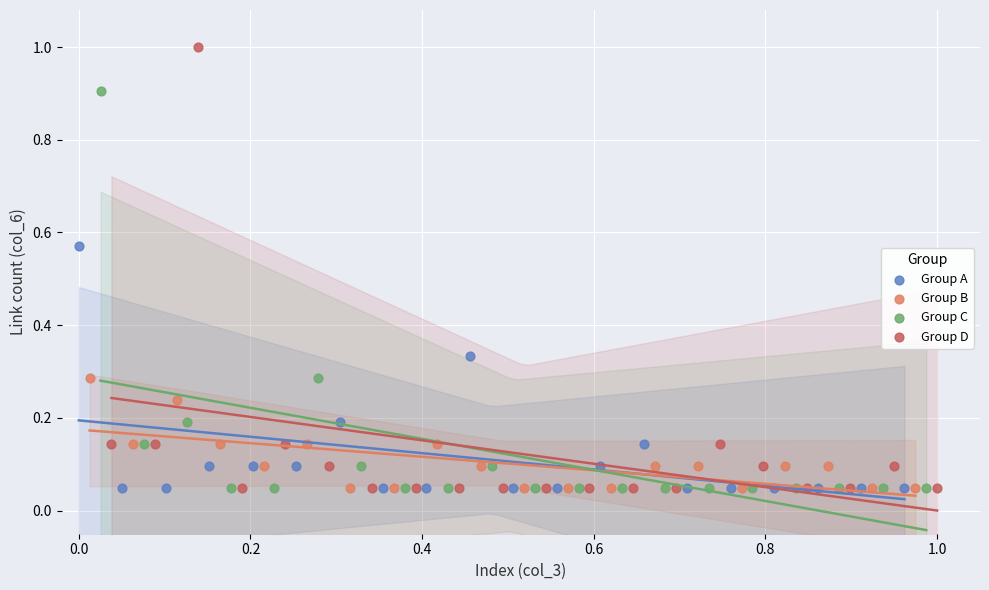

Which series has the widest spread of Y values?

Group D